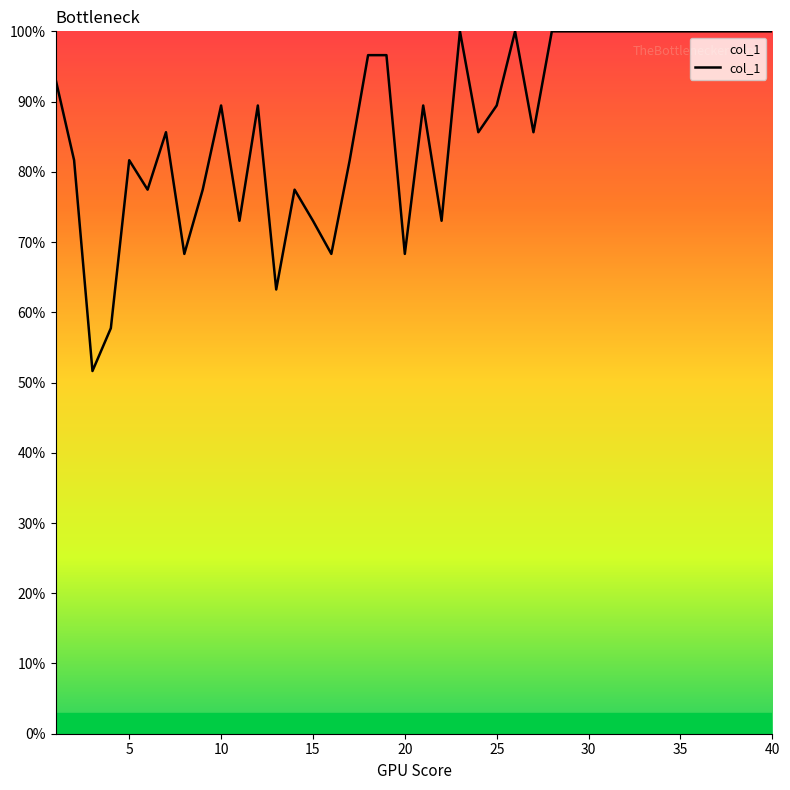

What is the maximum value shown in the chart?

100.0